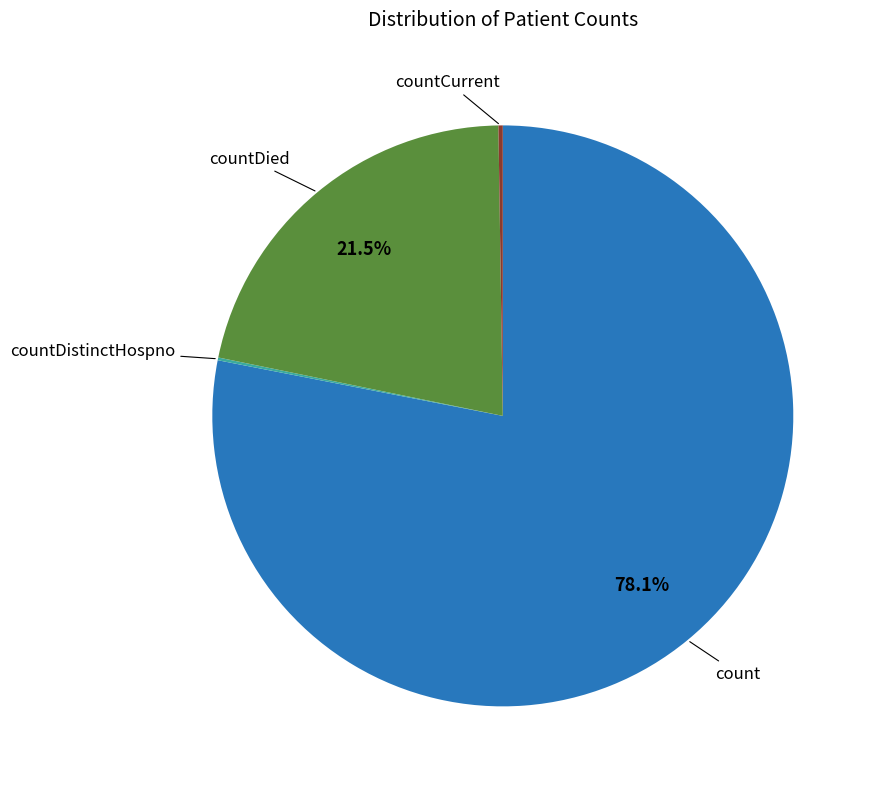

Does any single category account for the majority?

Yes